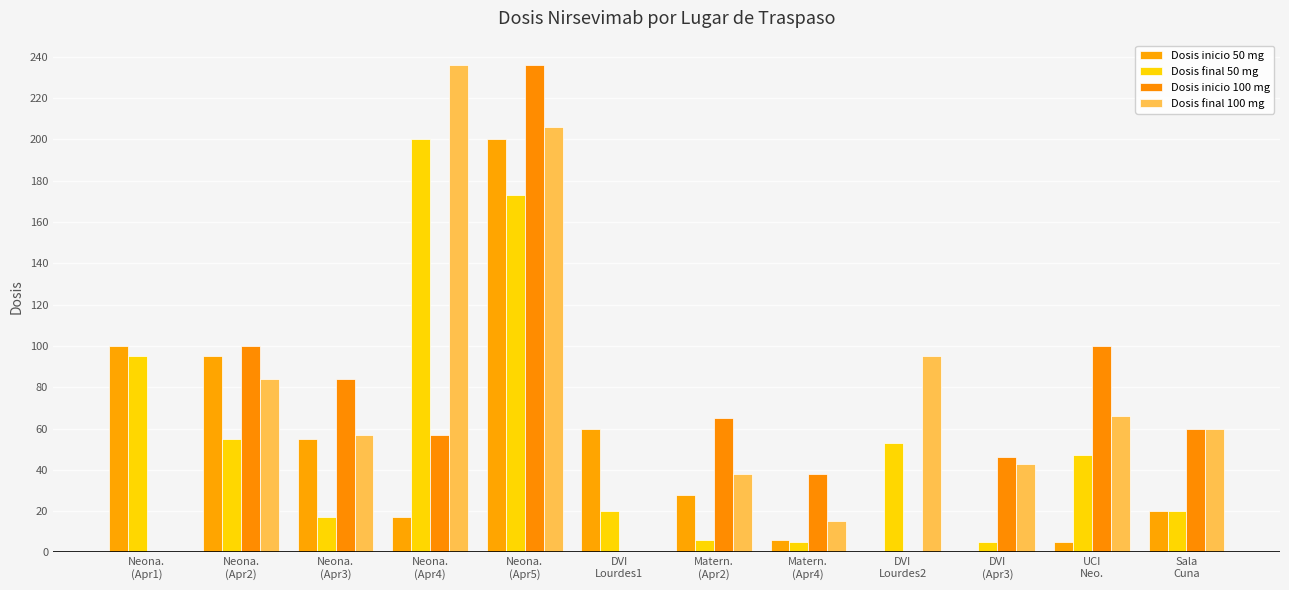

Where does the Dosis final 100 mg series first go above 60?

Neona.
(Apr2)